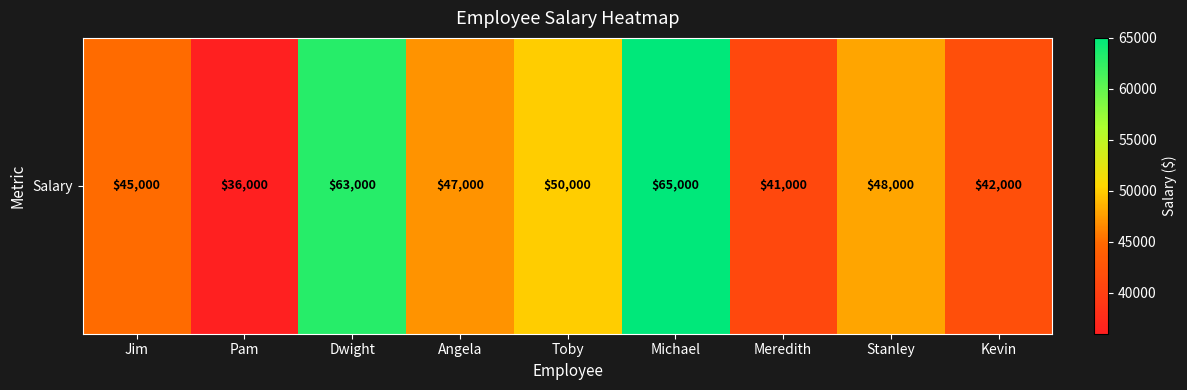

What is the average value?

48556